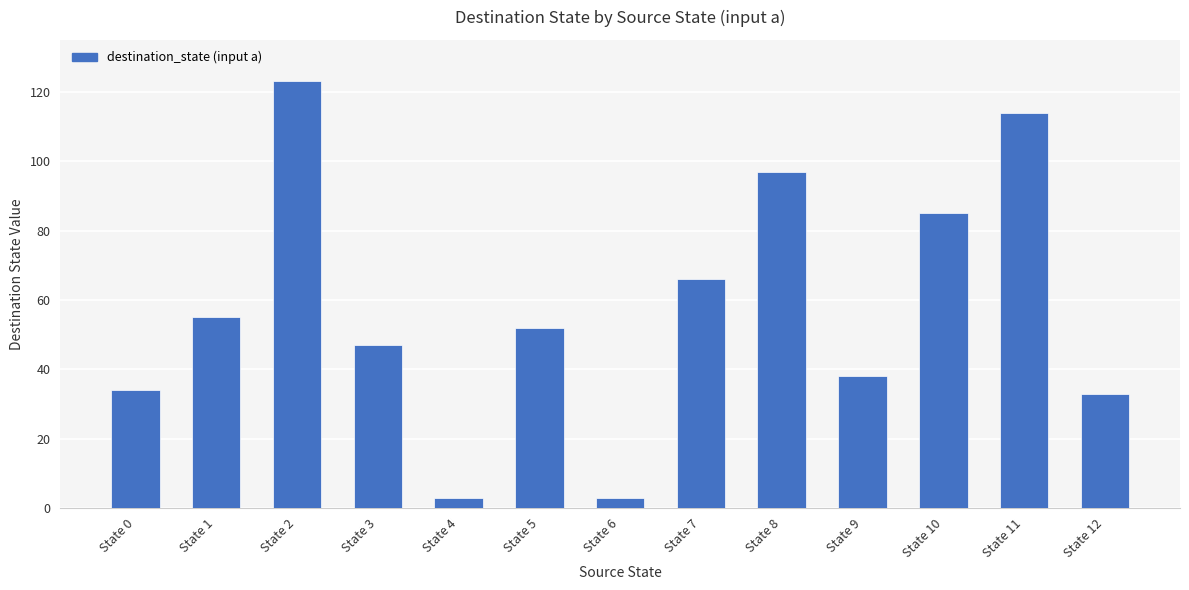

What is the ratio of the value at State 8 to the value at State 11?

0.9